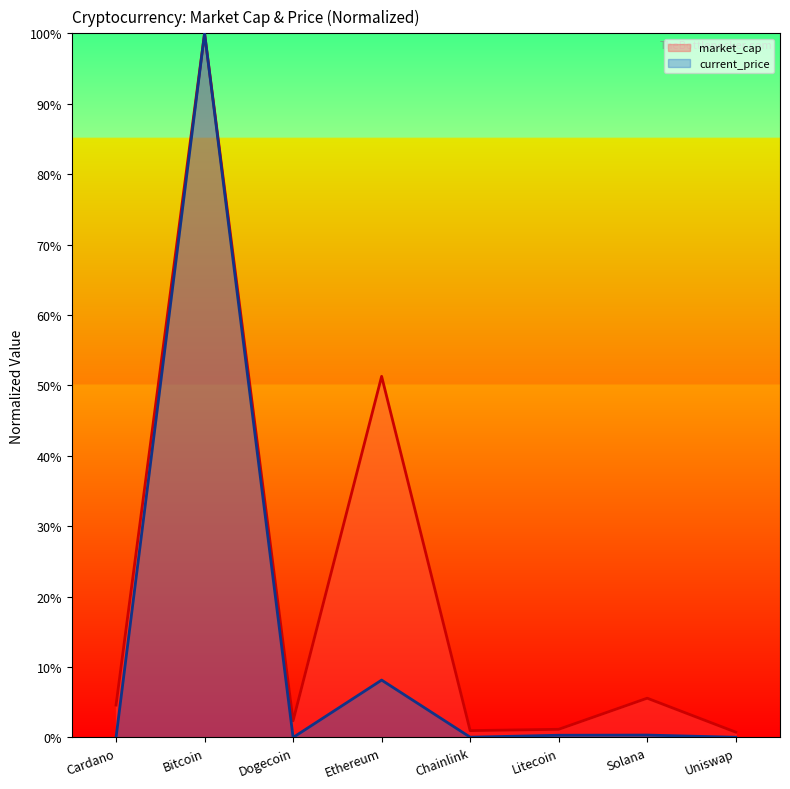

Rank the series by their maximum value, from highest to lowest.

current_price, market_cap